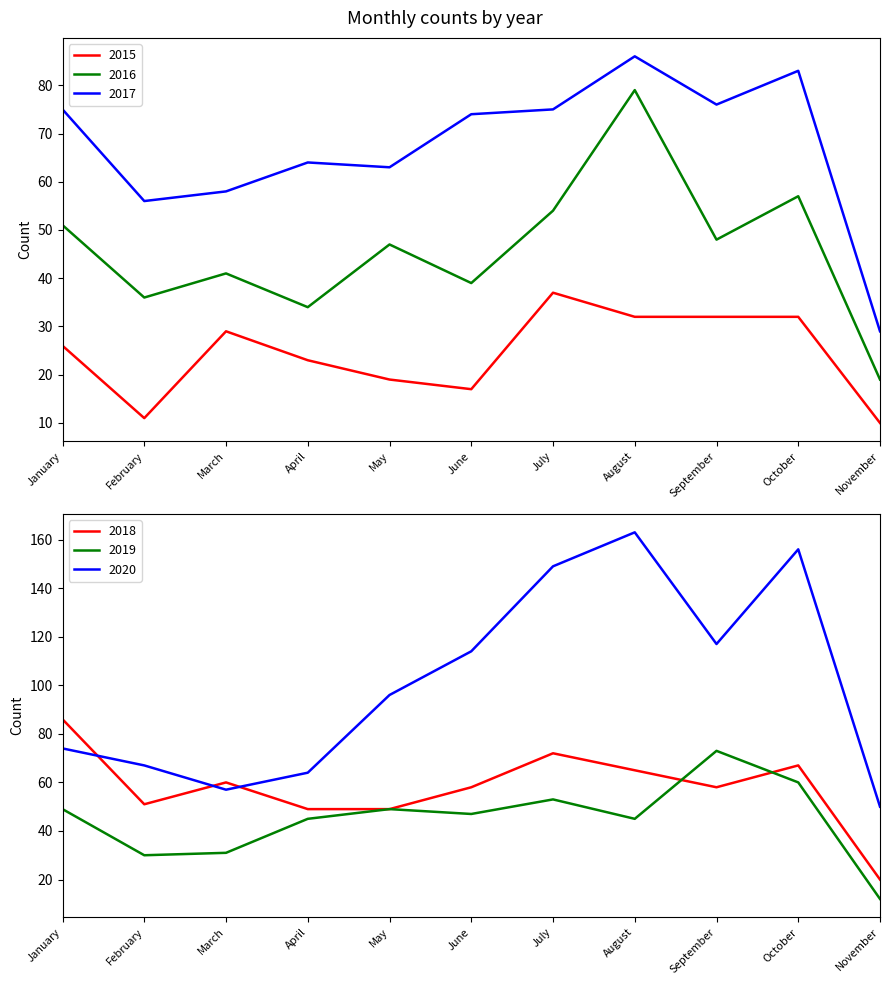

How many data points in 2015 are above 26?

5